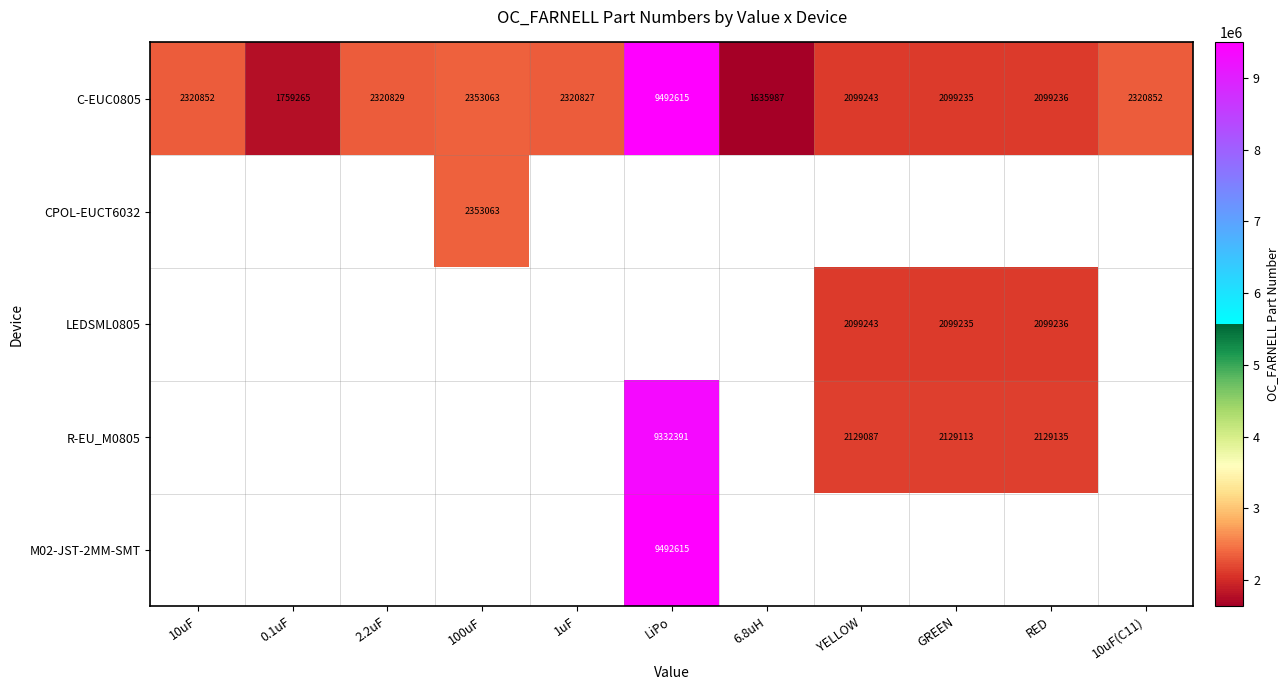

What is the maximum value for C-EUC0805?

9492615